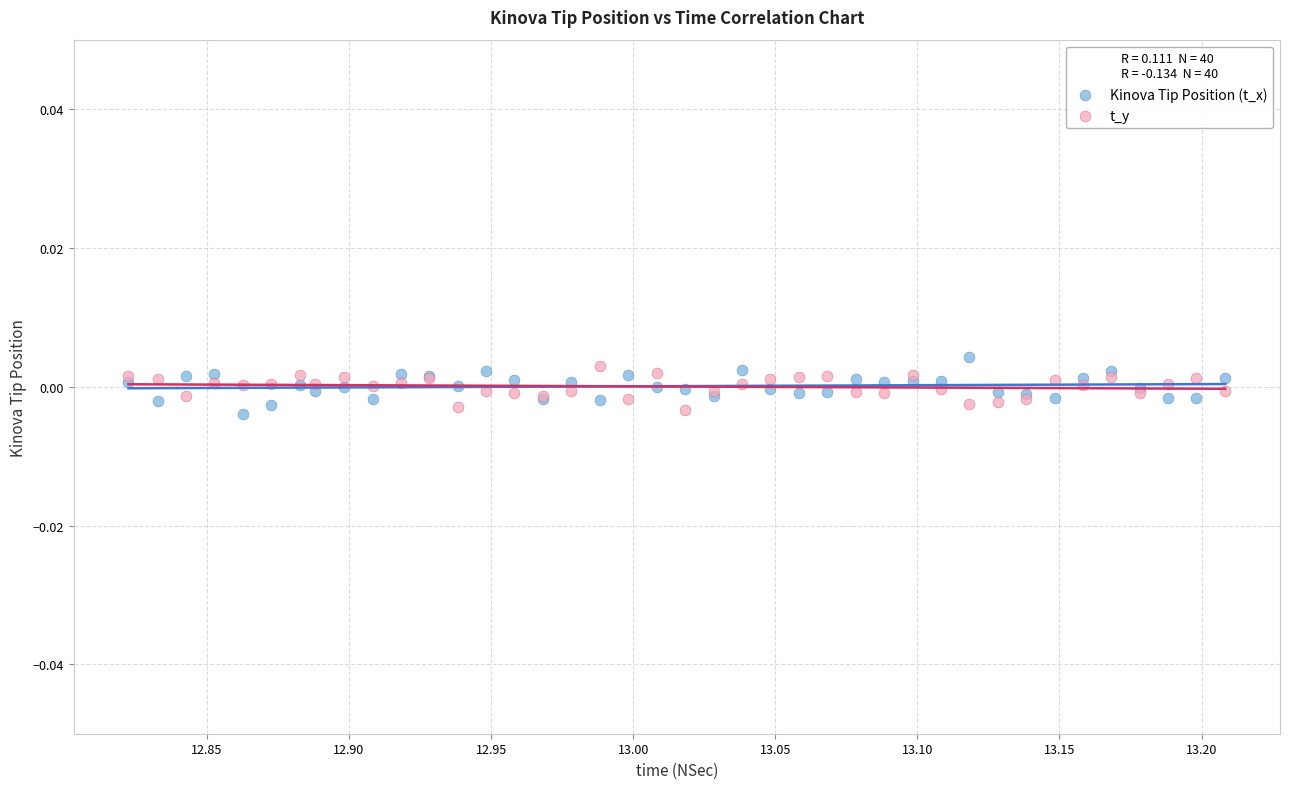

What is the X range (max minus min) for the scatter plot?

0.4